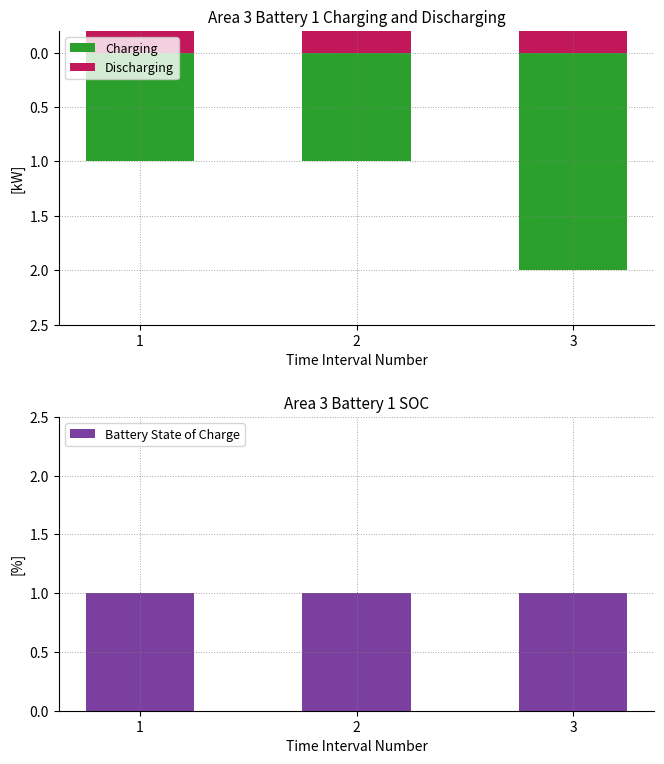

List the series in order of their peak value, highest first.

Charging, Battery State of Charge, Discharging